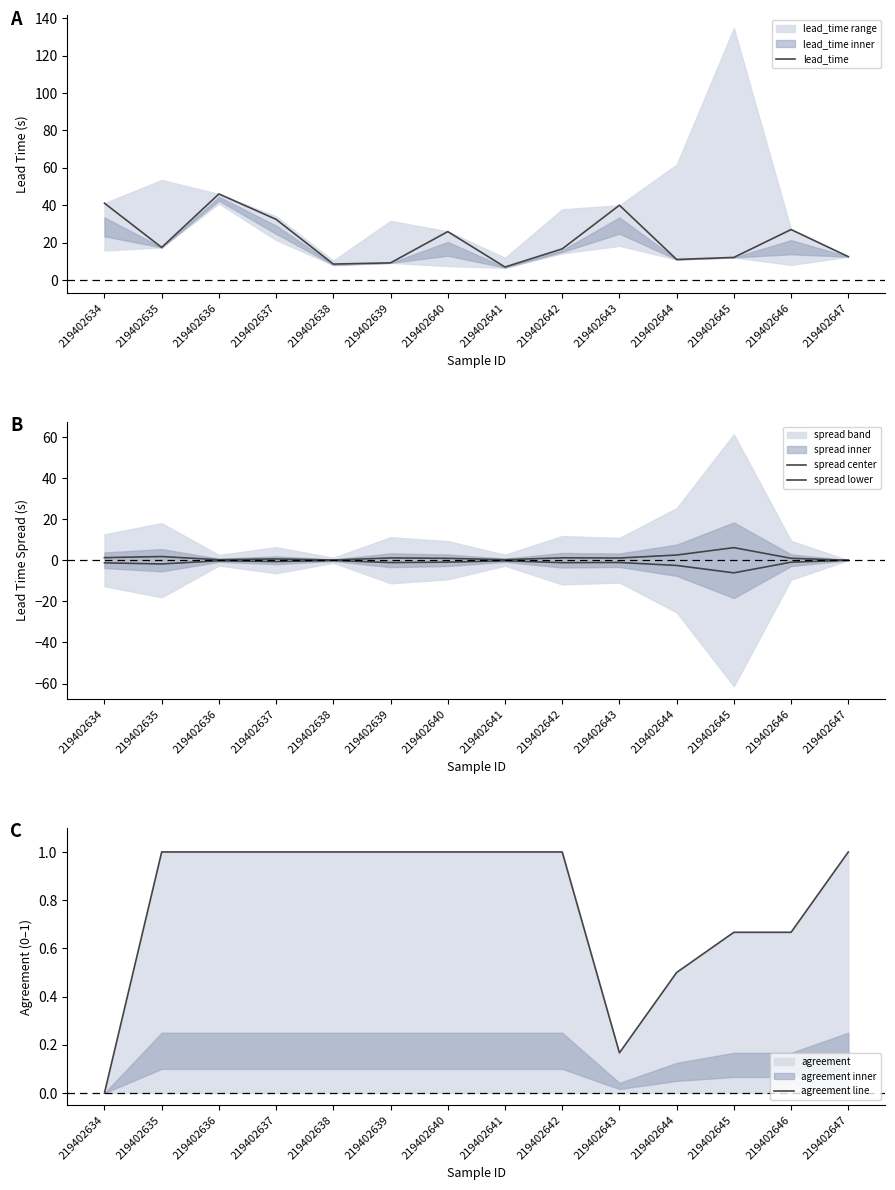

Reading left to right, what are all the values shown in this chart?

lead_time: 219402634=41.1	219402635=17.4	219402636=46.0	219402637=32.4	219402638=8.5	219402639=9.2	219402640=25.9	219402641=7.0	219402642=16.7	219402643=40.0	219402644=11.0	219402645=12.1	219402646=27.0	219402647=12.5
spread center: 219402634=1.3	219402635=1.8	219402636=0.3	219402637=0.6	219402638=0.1	219402639=1.1	219402640=0.9	219402641=0.3	219402642=1.2	219402643=1.1	219402644=2.5	219402645=6.1	219402646=0.9	219402647=0.0
spread lower: 219402634=-1.3	219402635=-1.8	219402636=-0.3	219402637=-0.6	219402638=-0.1	219402639=-1.1	219402640=-0.9	219402641=-0.3	219402642=-1.2	219402643=-1.1	219402644=-2.5	219402645=-6.1	219402646=-0.9	219402647=-0.0
agreement line: 219402634=0.0	219402635=1.0	219402636=1.0	219402637=1.0	219402638=1.0	219402639=1.0	219402640=1.0	219402641=1.0	219402642=1.0	219402643=0.2	219402644=0.5	219402645=0.7	219402646=0.7	219402647=1.0